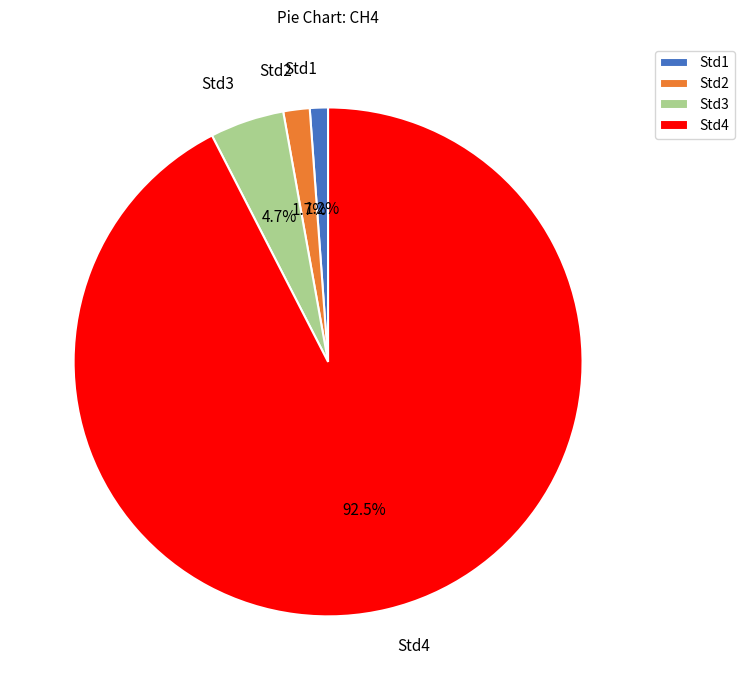

To the nearest percent, what is the combined percentage of Std4 and Std1?

94%